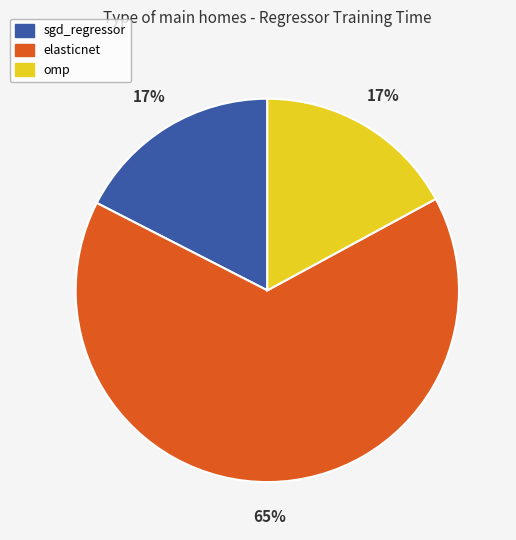

To the nearest percent, what is the difference between the largest and smallest slice percentages?

48%